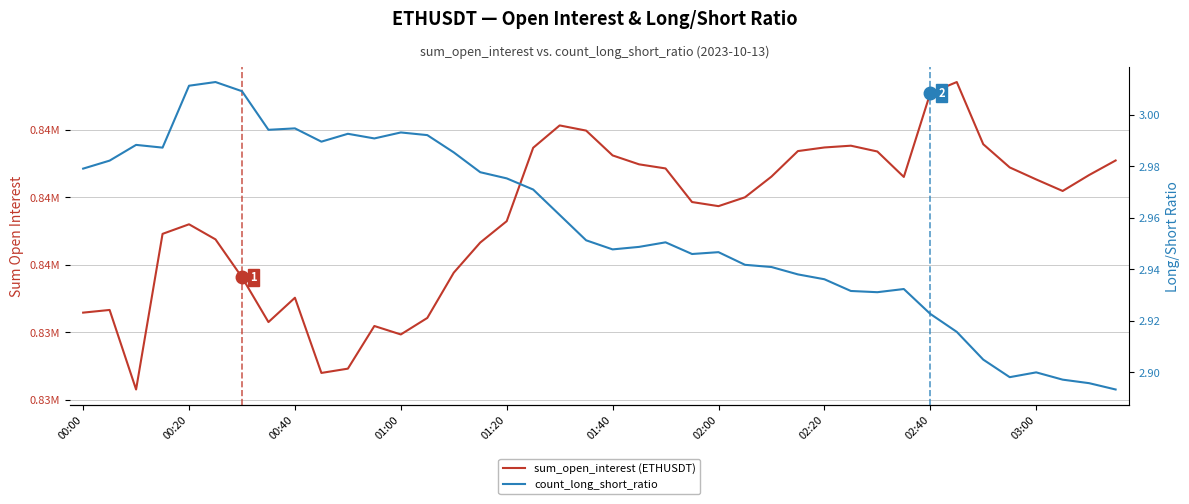

What is the value of the sum_open_interest (ETHUSDT) point at the 24th from the left?

836932.0